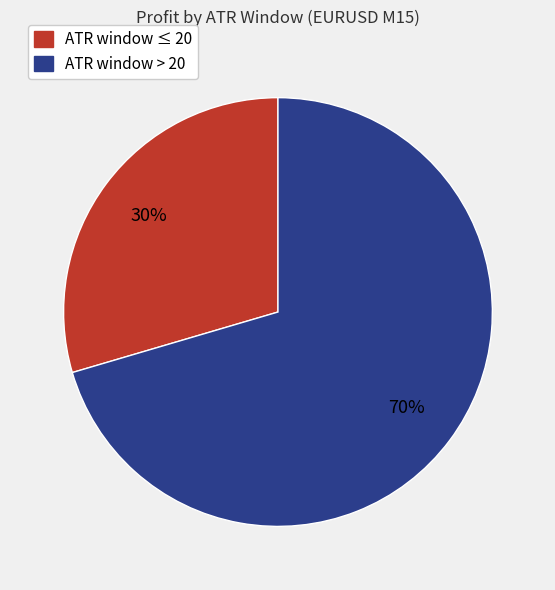

To the nearest percent, what is the average slice percentage?

50%